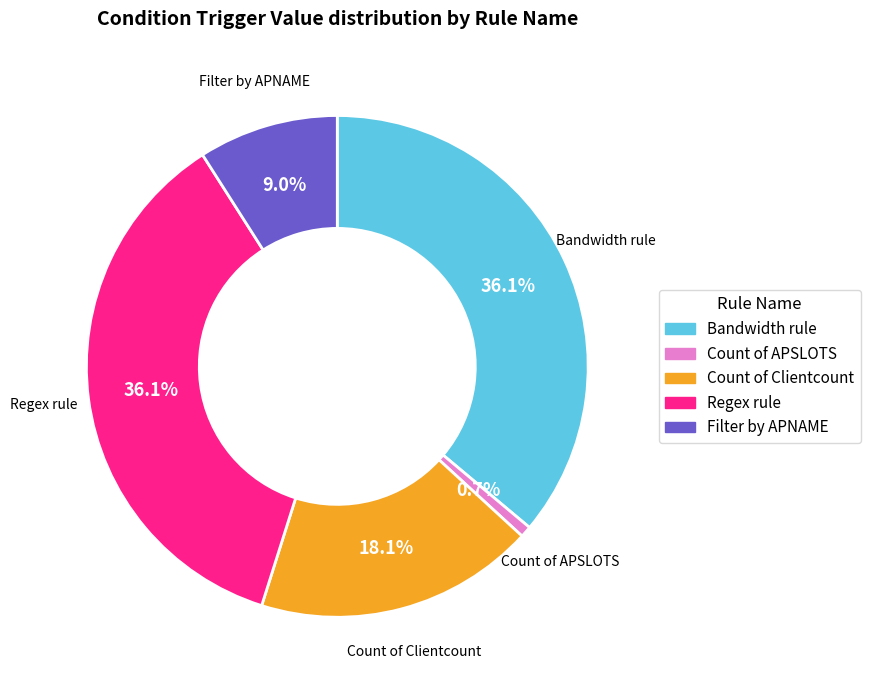

To the nearest percent, what is the difference between the Count of APSLOTS and Regex rule slice percentages?

35%